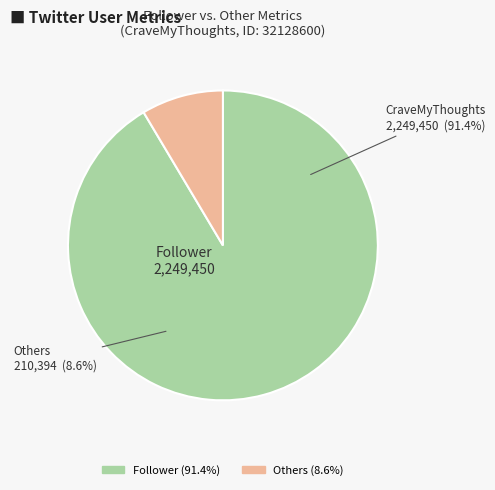

What is the largest slice in the pie chart?

Follower